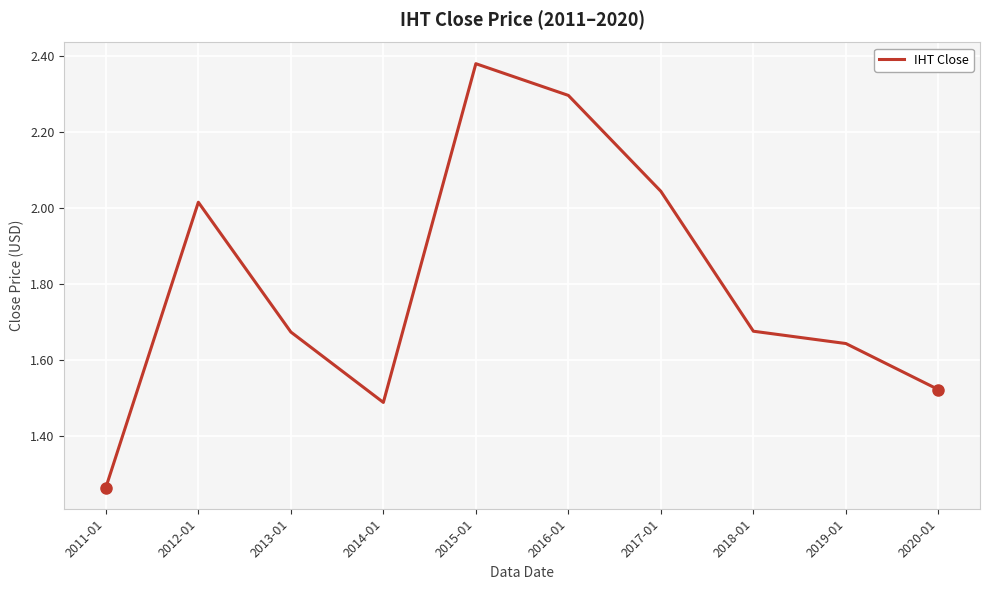

Where is the first local minimum?

2014-01